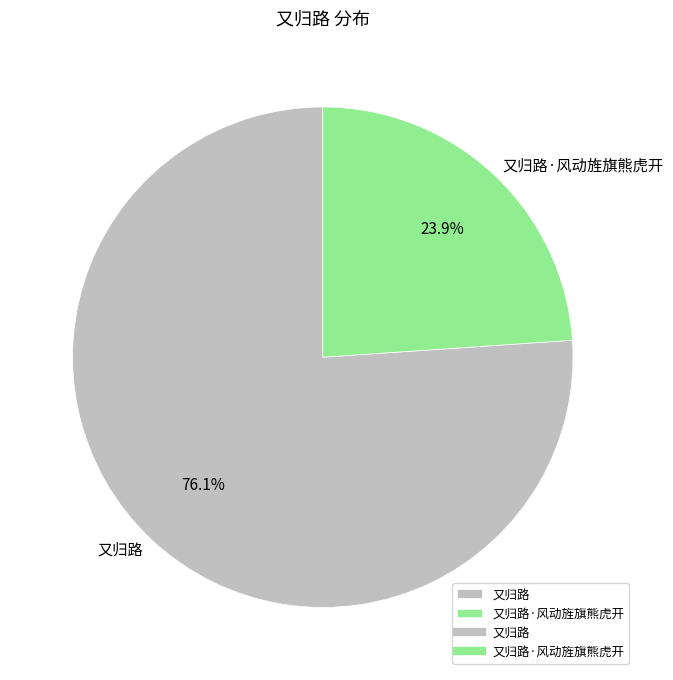

Which category has the biggest portion of the pie?

又归路